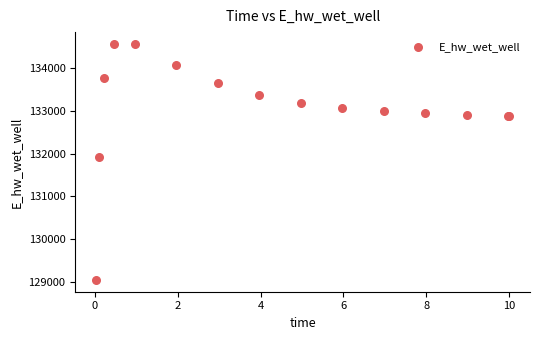

What Y value in the scatter plot is closest to 131808?

131928.8